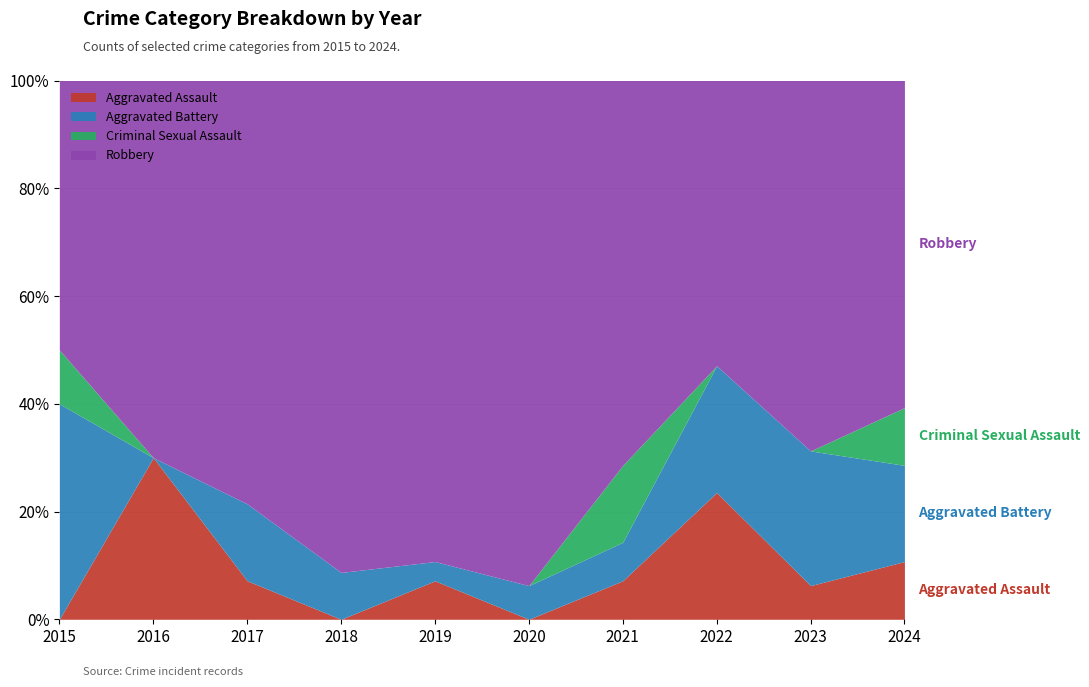

True or false: Robbery has a value of 25 at 2019.

True